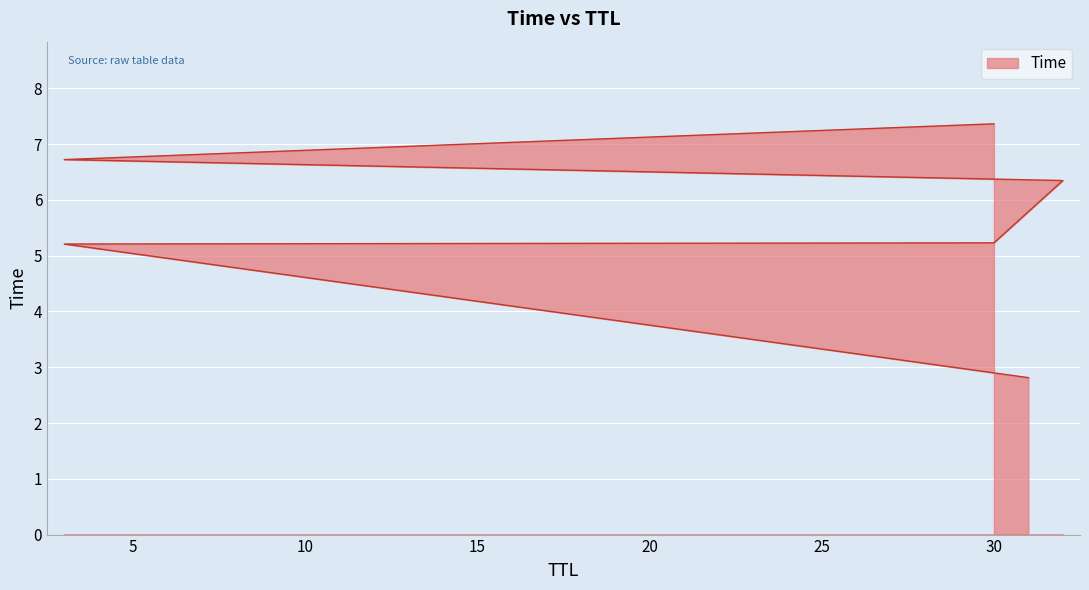

True or false: the data has more than 2 interior local peaks.

False